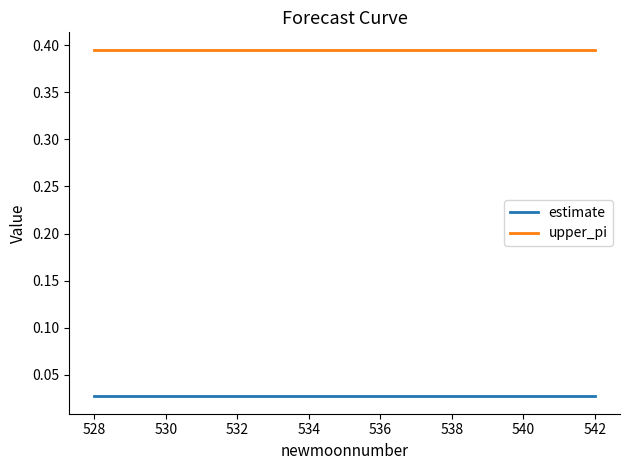

List the series in order of their peak value, lowest first.

estimate, upper_pi